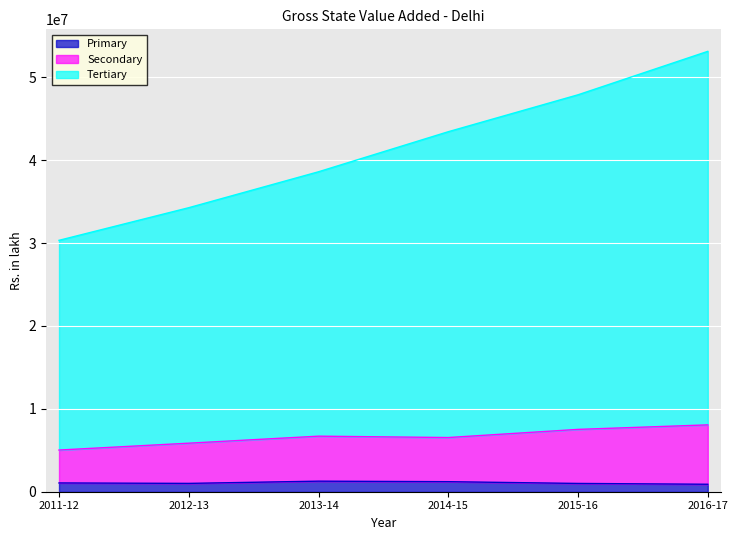

What is the highest value of the Primary series?

1274136.4